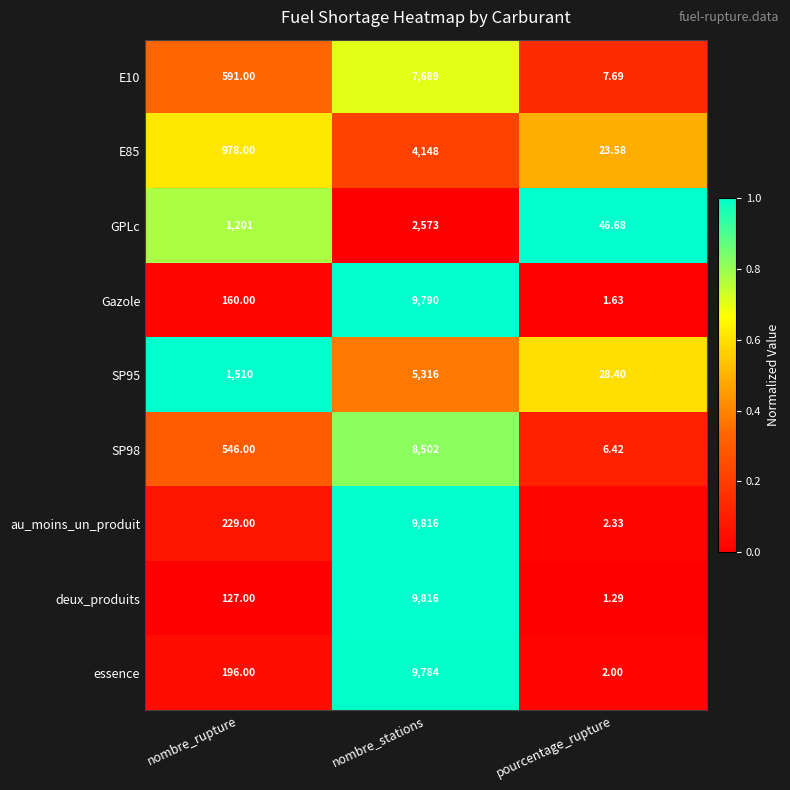

Which series has the largest total across all categories?

au_moins_un_produit